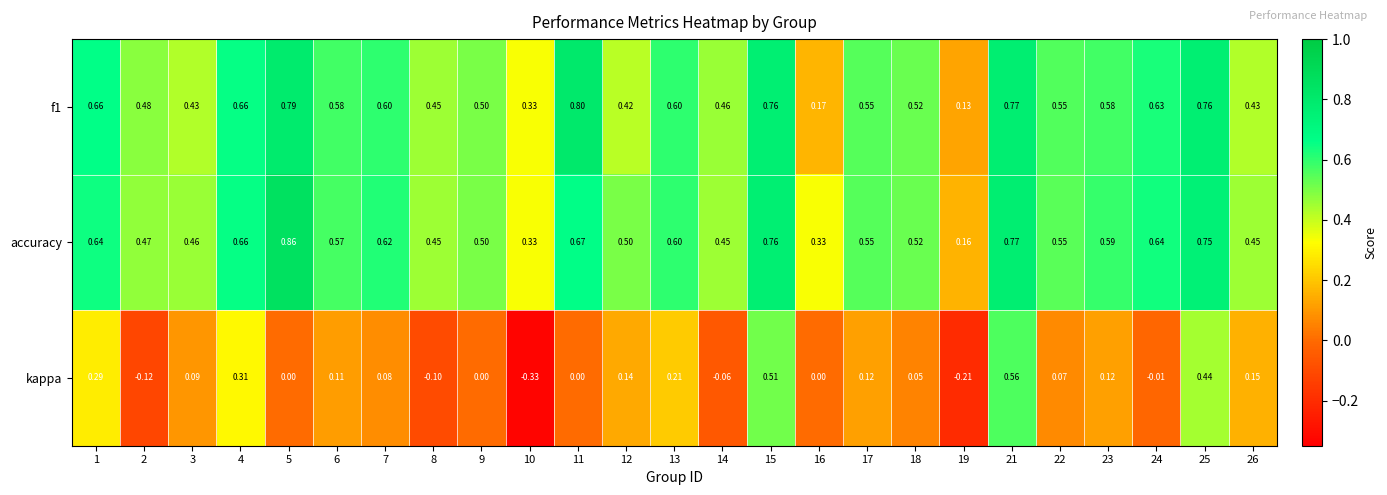

Between 5 and 25, which series saw the biggest shift?

kappa